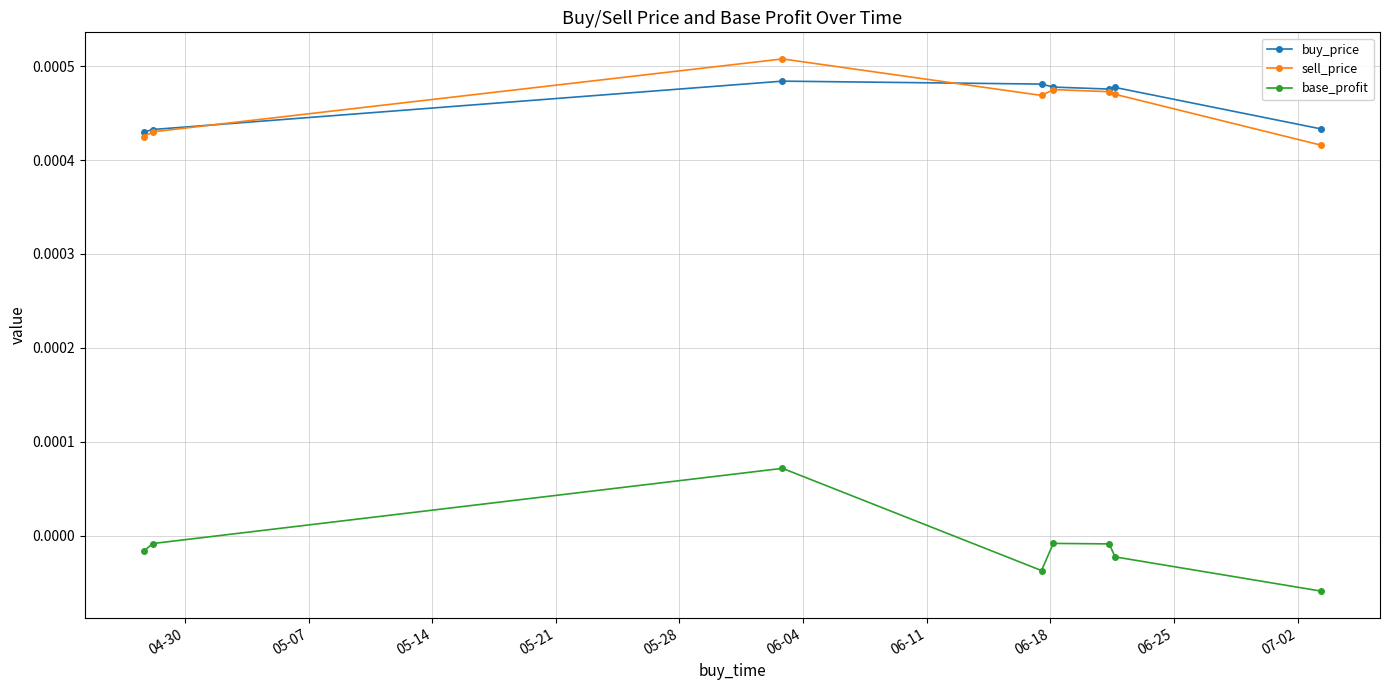

What are all the series names shown in the legend?

buy_price, sell_price, base_profit